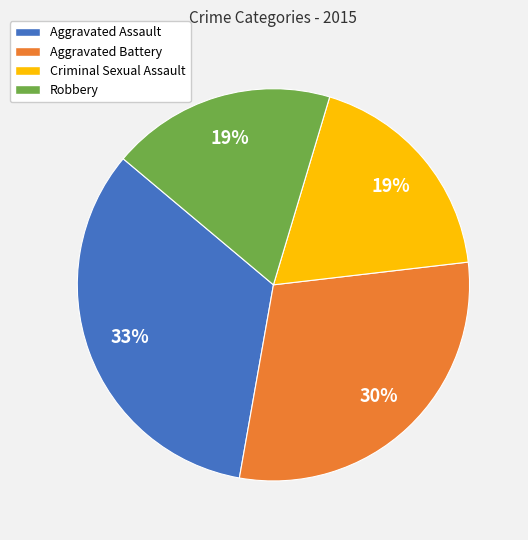

To the nearest percent, what is the average slice percentage?

25%